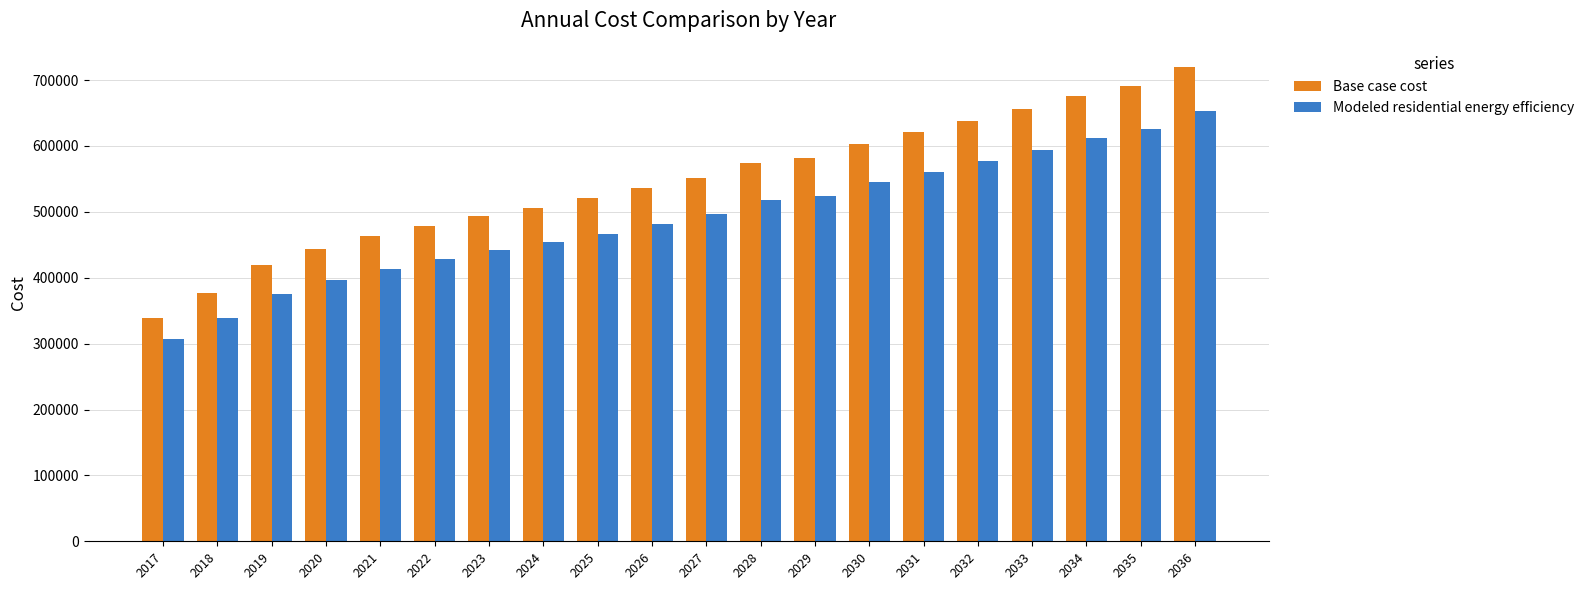

Reading left to right, transcribe all the data shown in this chart.

Base case cost: 2017=339338.5	2018=376969.0	2019=419223.1	2020=443132.7	2021=462855.7	2022=479130.2	2023=493724.2	2024=506550.4	2025=520522.6	2026=536699.8	2027=552080.4	2028=573924.7	2029=582394.7	2030=603675.5	2031=621018.0	2032=638593.5	2033=656402.1	2034=675589.9	2035=690397.1	2036=719258.6
Modeled residential energy efficiency: 2017=306526.7	2018=339543.5	2019=375371.5	2020=396315.2	2021=413896.0	2022=428687.6	2023=442128.2	2024=454130.5	2025=467114.1	2026=481973.1	2027=496200.3	2028=517220.7	2029=524372.5	2030=544994.2	2031=561018.5	2032=577275.8	2033=593766.2	2034=611471.1	2035=625454.4	2036=652832.9